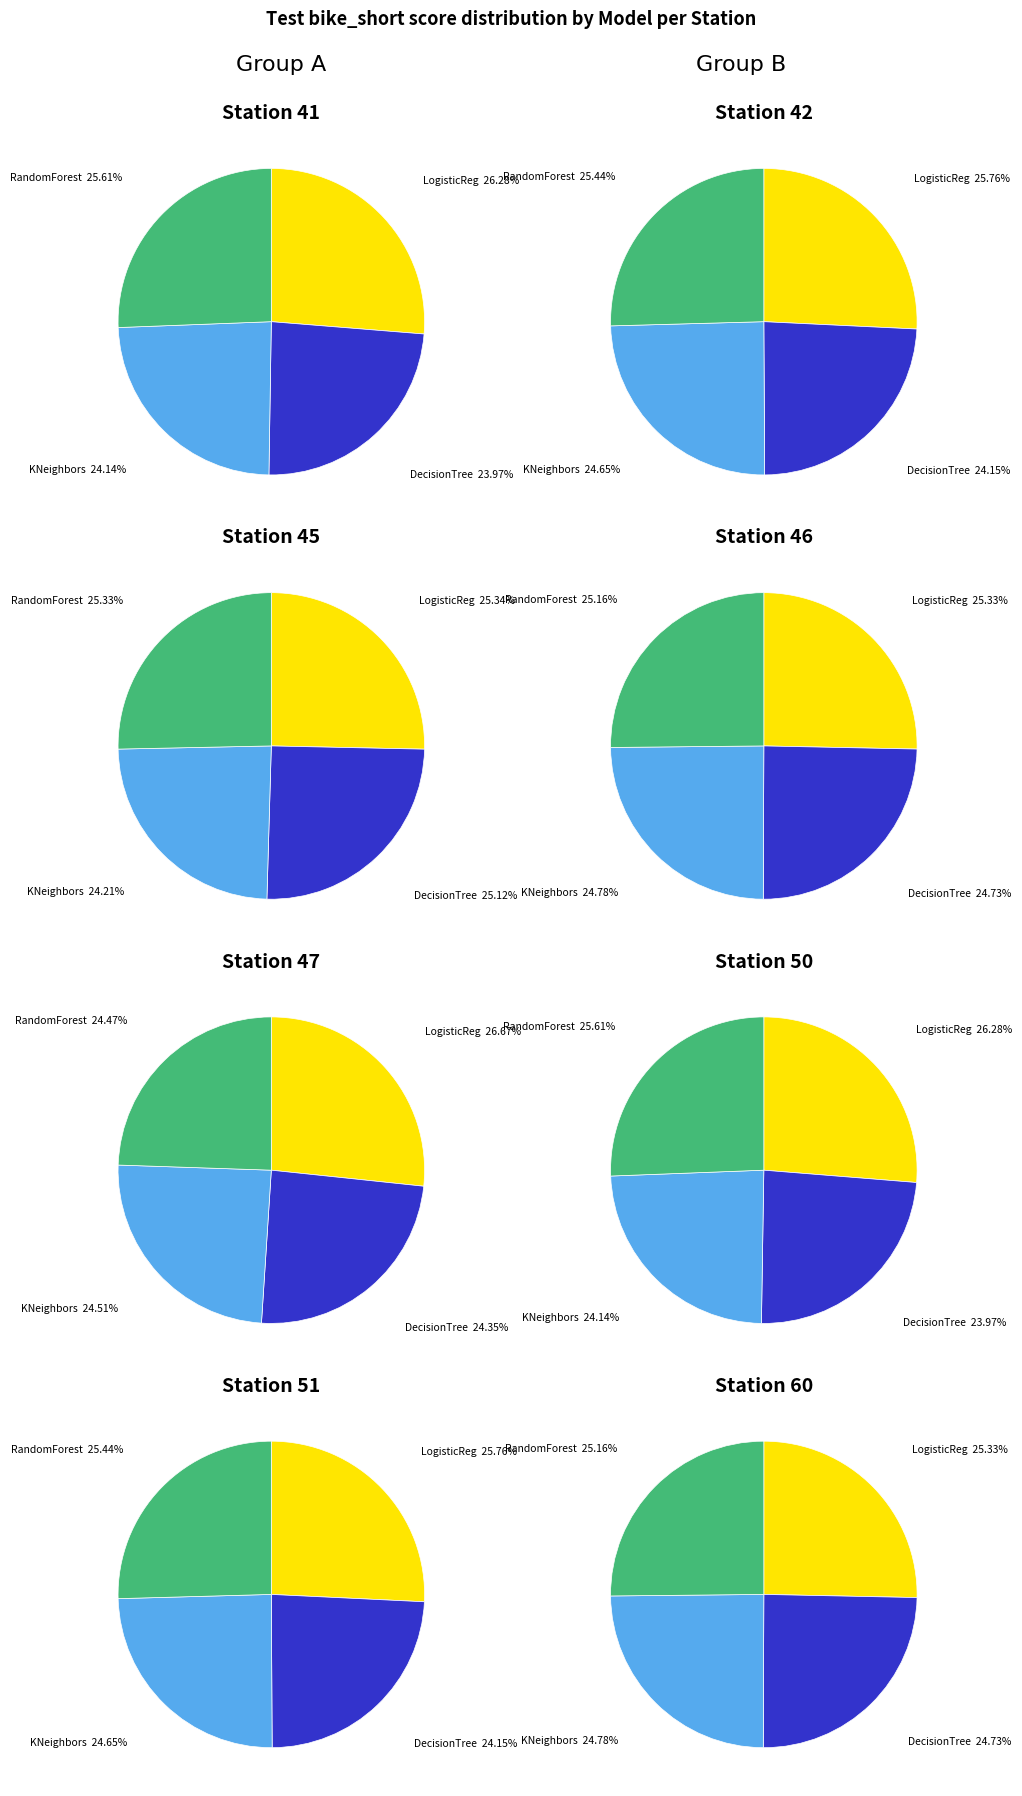

Does any single category account for the majority?

No